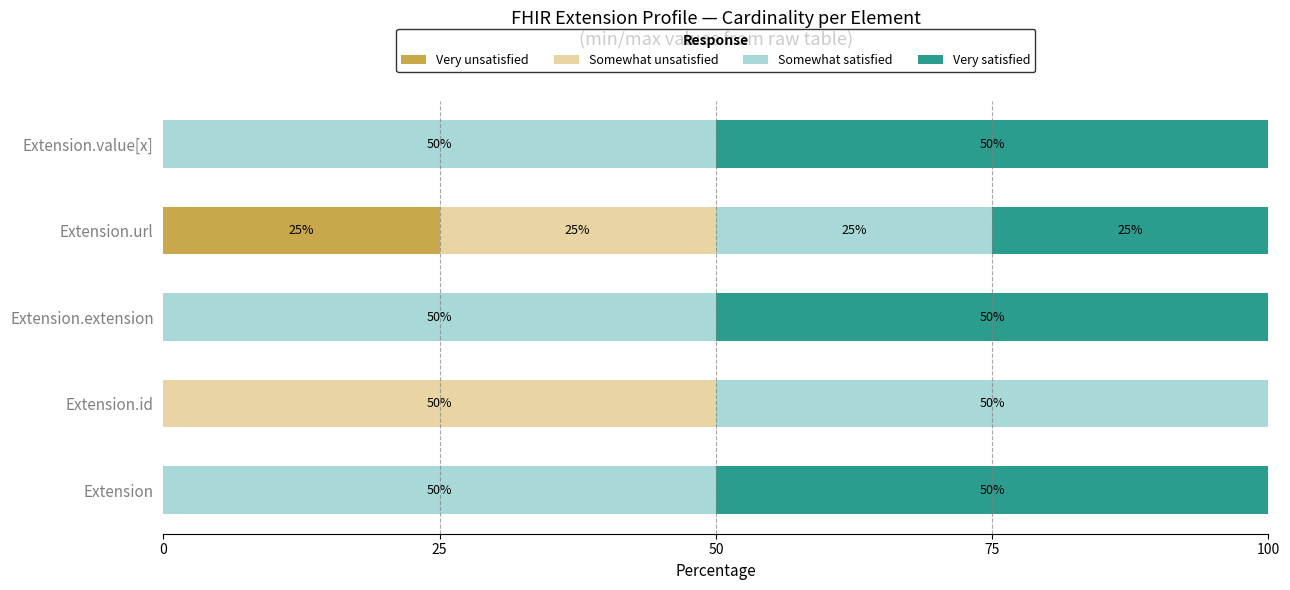

What is the total value across all series at Extension.value[x]?

100